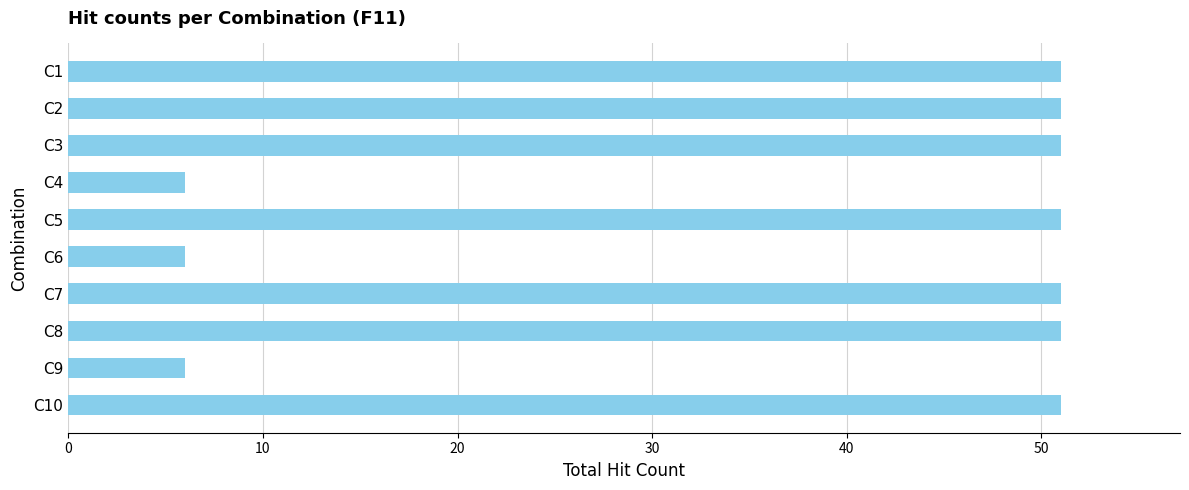

Are the bars horizontal?

Yes